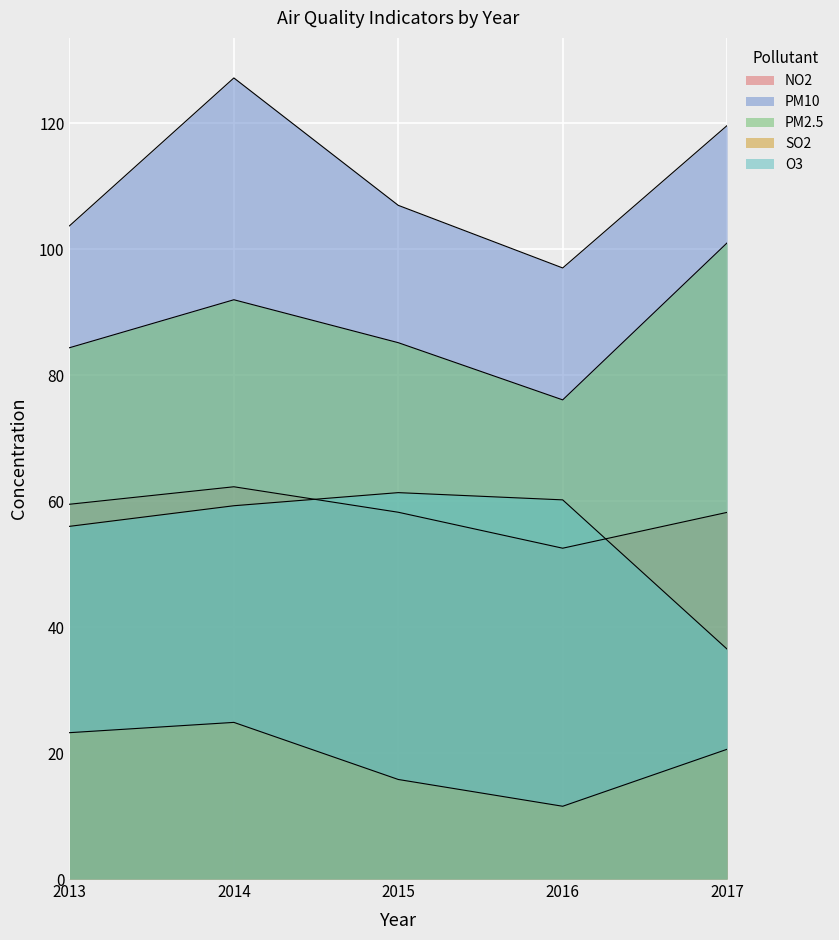

Where is the first local minimum for PM2.5?

2016